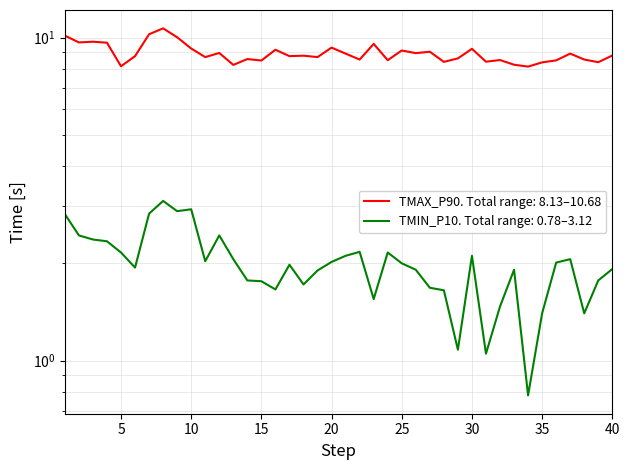

At how many categories does at least one series exceed 1?

40